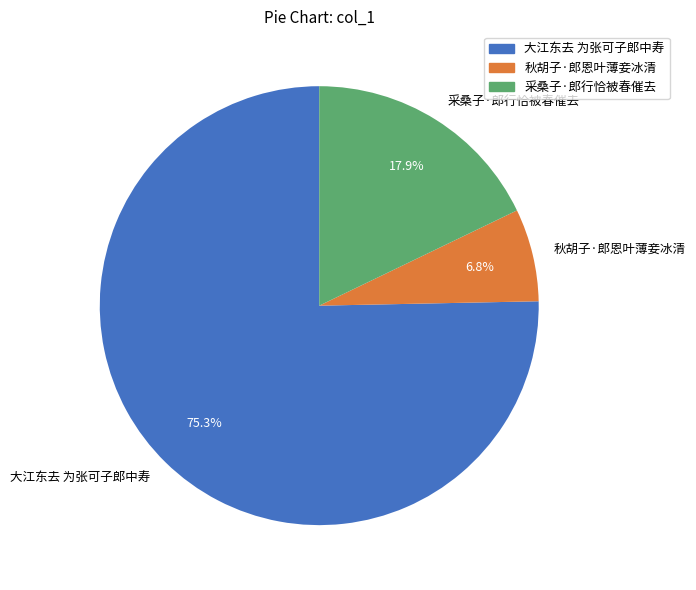

To the nearest percent, what is the combined percentage of 大江东去 为张可子郎中寿 and 采桑子·郎行恰被春催去?

93%